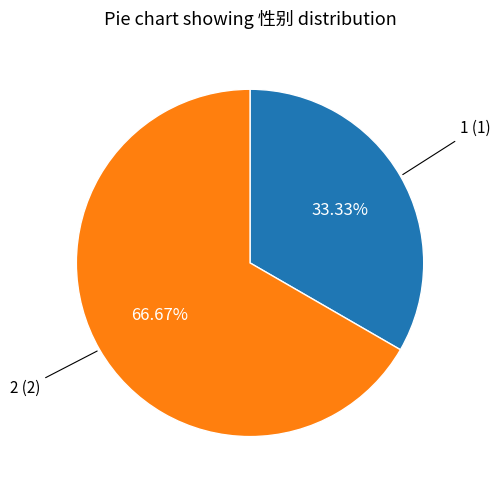

Between 1 and 2, which is larger?

2